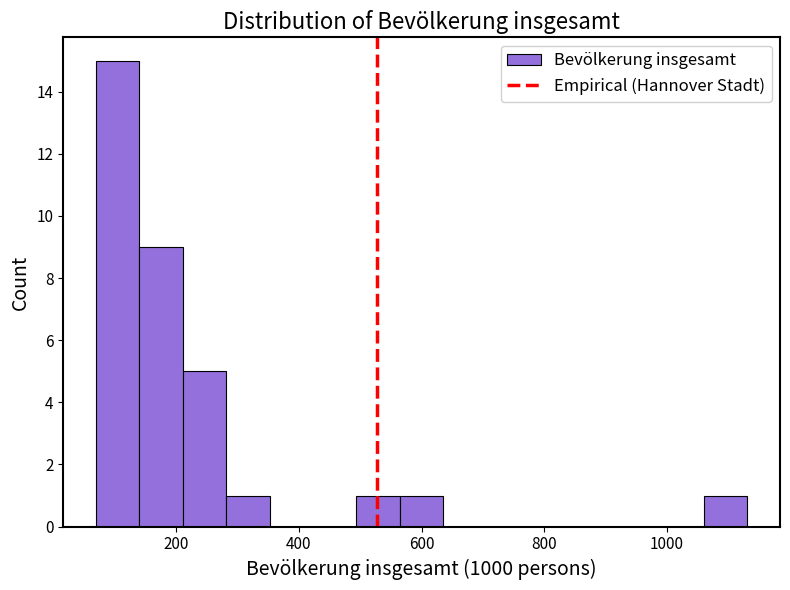

Around what value on the x-axis is the tallest bar? Give the approximate position of its centre, as read against the axis.

100